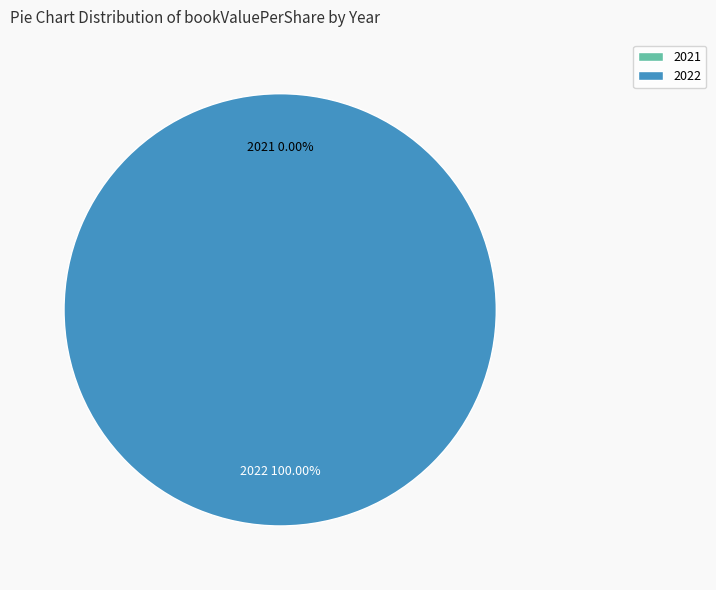

Is it true that 2022 is 100% of the pie?

True